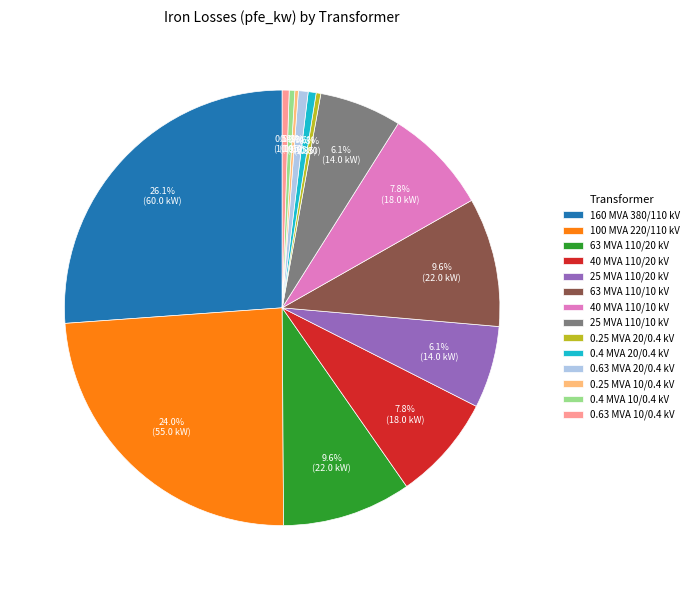

Which has a higher value, 40 MVA 110/20 kV or 0.63 MVA 10/0.4 kV?

40 MVA 110/20 kV